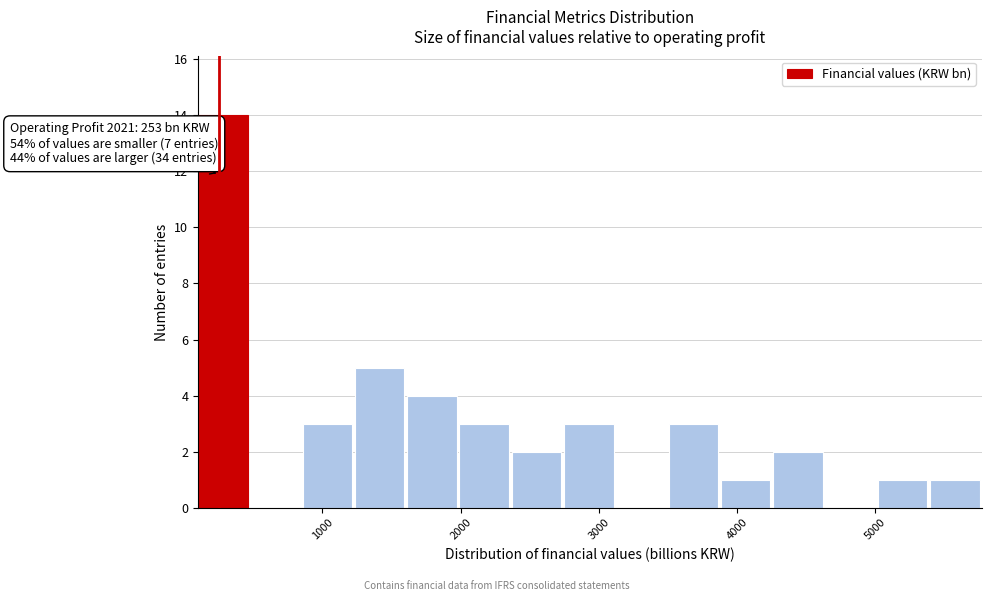

Around what value on the x-axis is the tallest bar? Give the approximate position of its centre, as read against the axis.

300